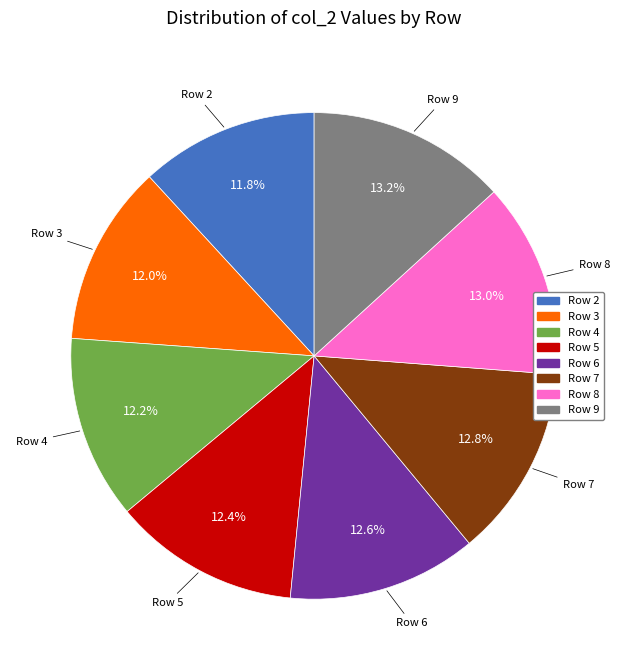

Combined, what portion of the pie is Row 9 and Row 3?

25.2%